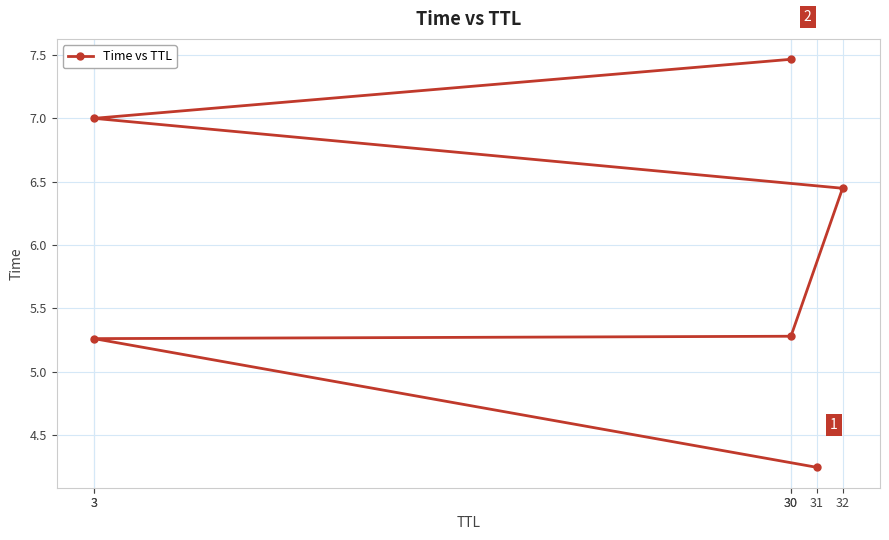

Rank the categories by value from highest to lowest.

30, 3, 32, 30, 3, 31